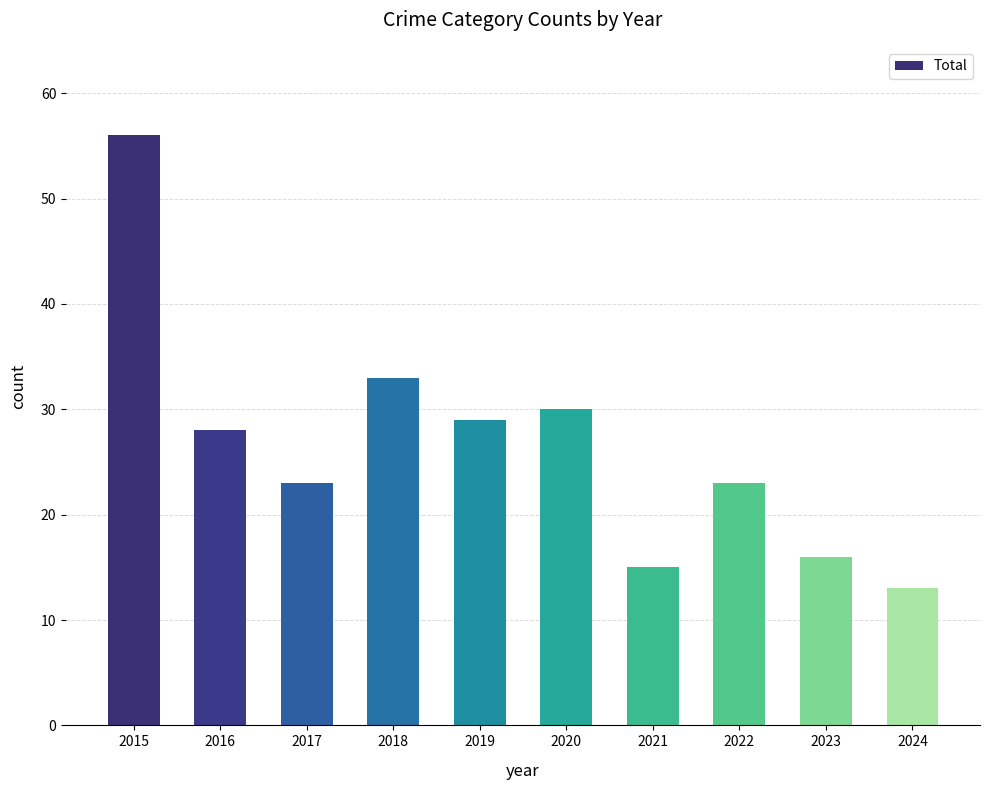

What is the value of the 3rd bar from the left?

23